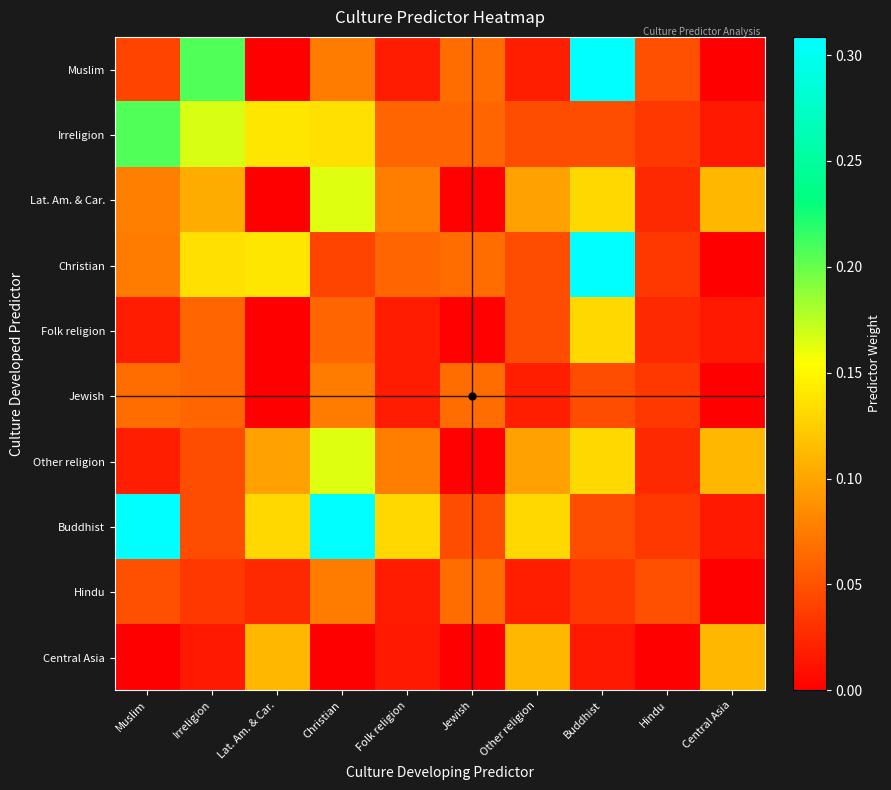

How many distinct data groups are displayed?

10